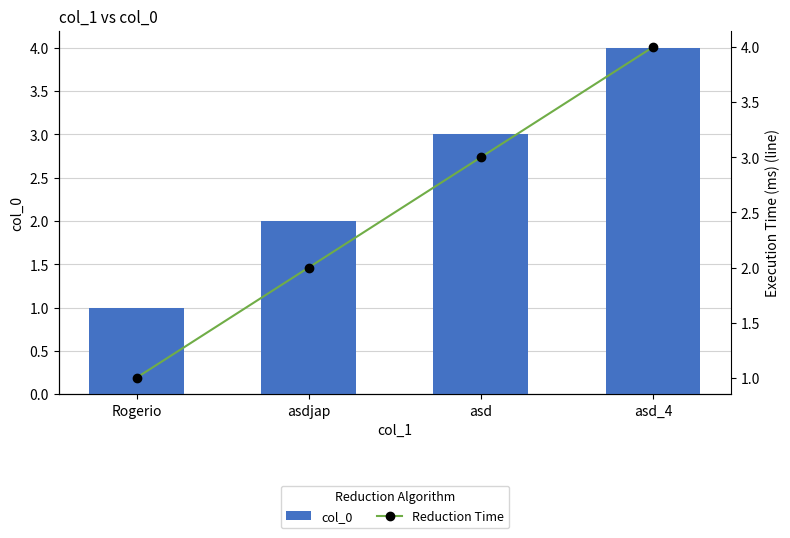

Which label corresponds to the largest value in the chart?

asd_4